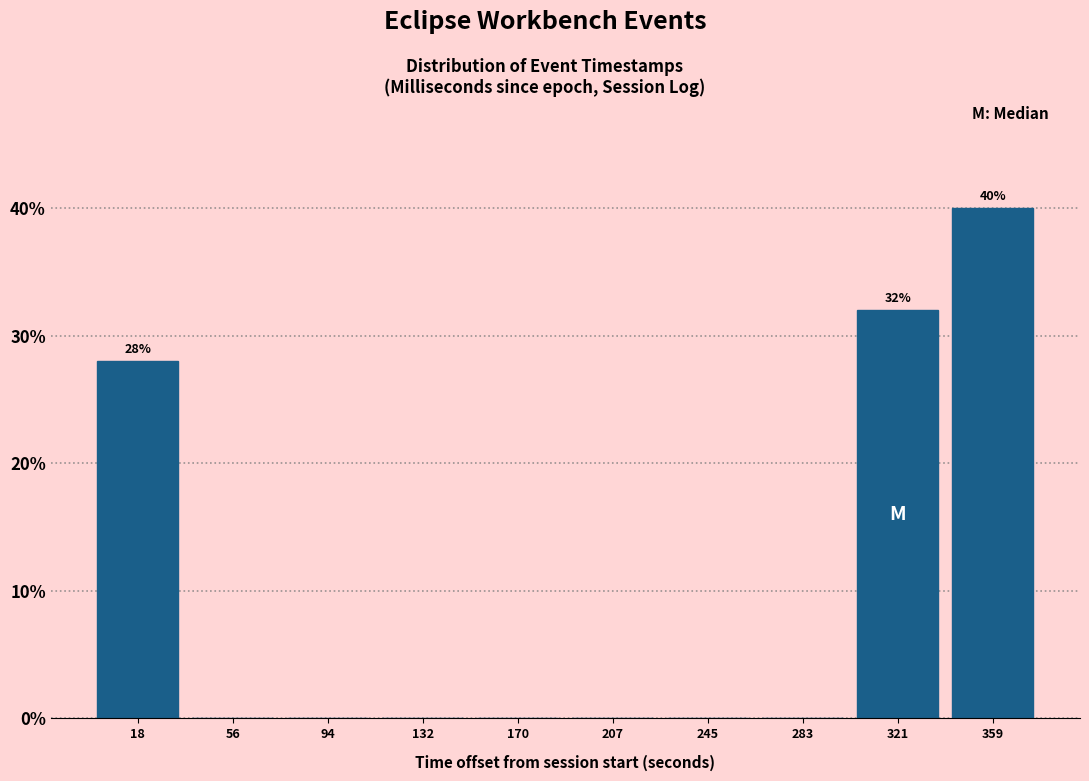

Reading right to left, what are all the values shown in this chart?

359=40.0	321=32.0	283=0.0	245=0.0	207=0.0	170=0.0	132=0.0	94=0.0	56=0.0	18=28.0